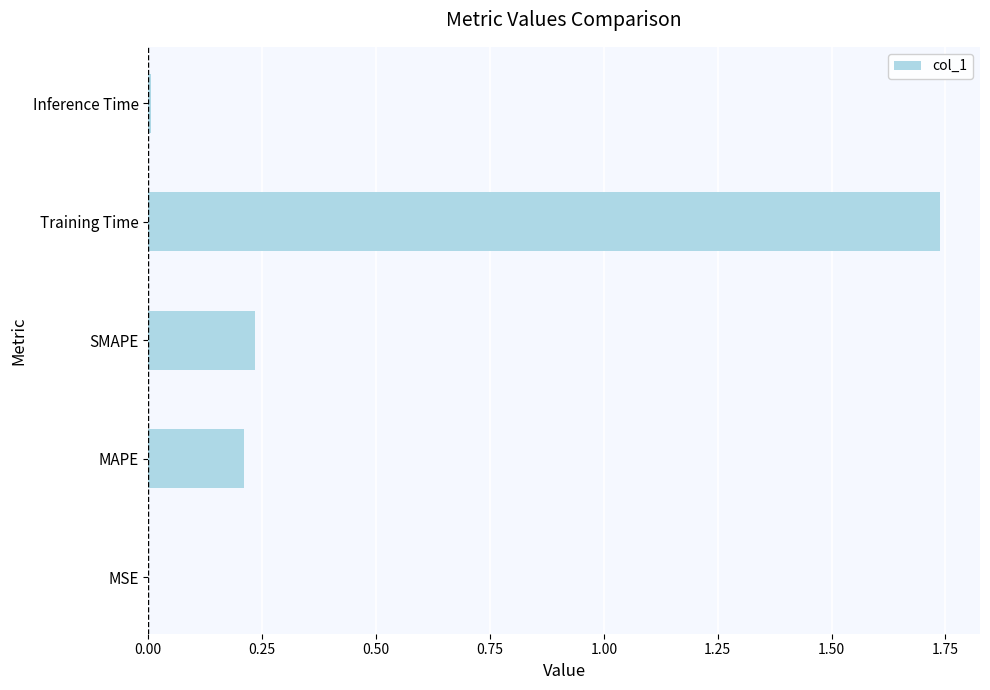

At which category does the chart reach its peak across all series?

Training Time